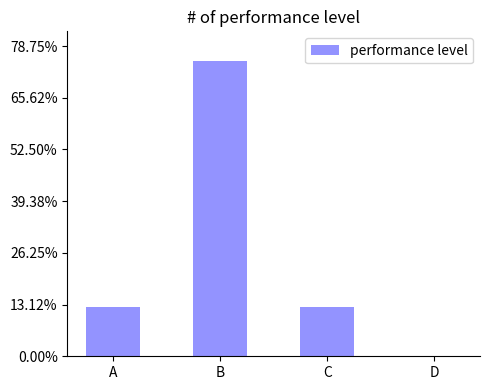

What is the value of the 2nd bar from the left?

0.8